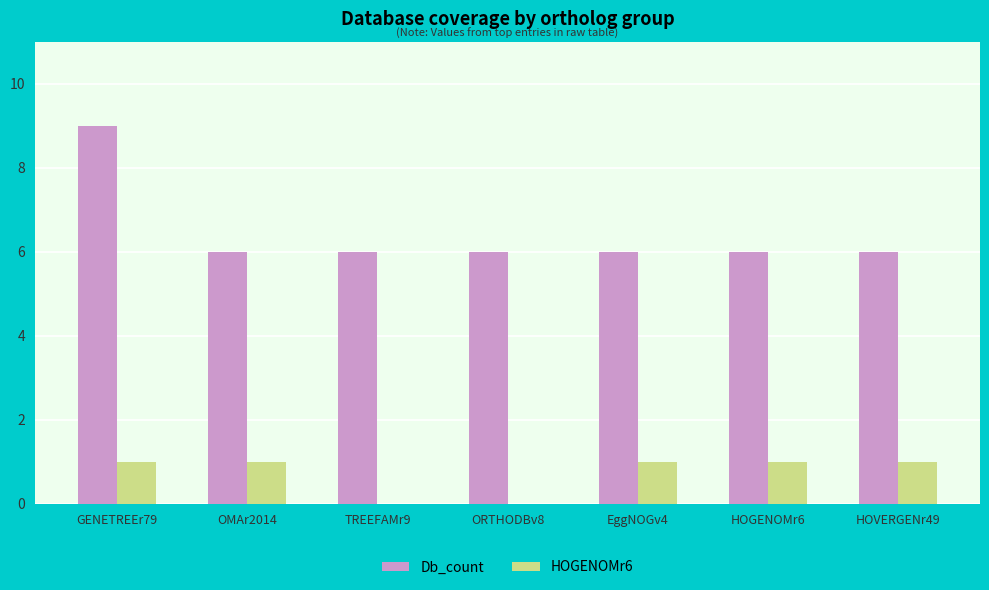

What are all the series names shown in the legend?

Db_count, HOGENOMr6